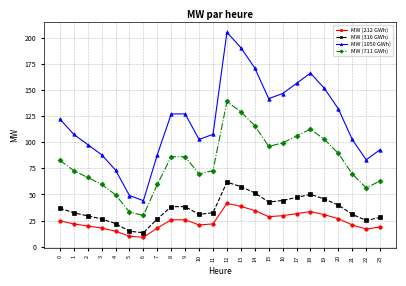

Which series has the largest total across all categories?

MW (1050 GWh)